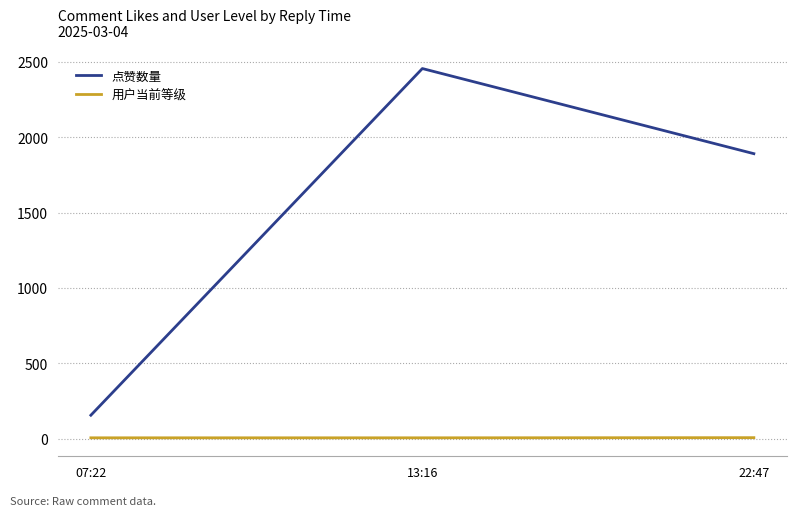

At 22:47, list the series in order from smallest to largest.

用户当前等级, 点赞数量